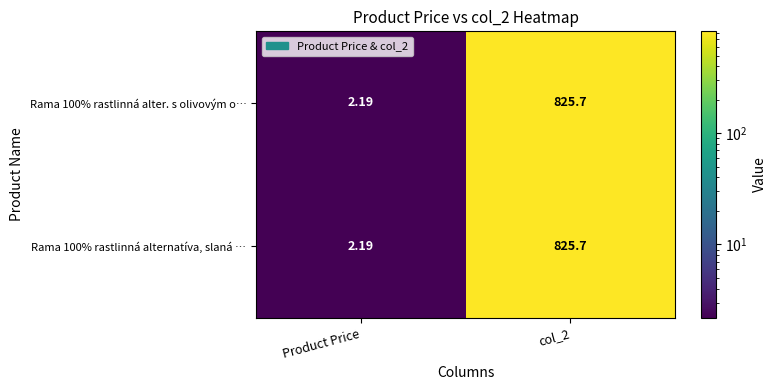

What is the smallest value displayed?

2.2